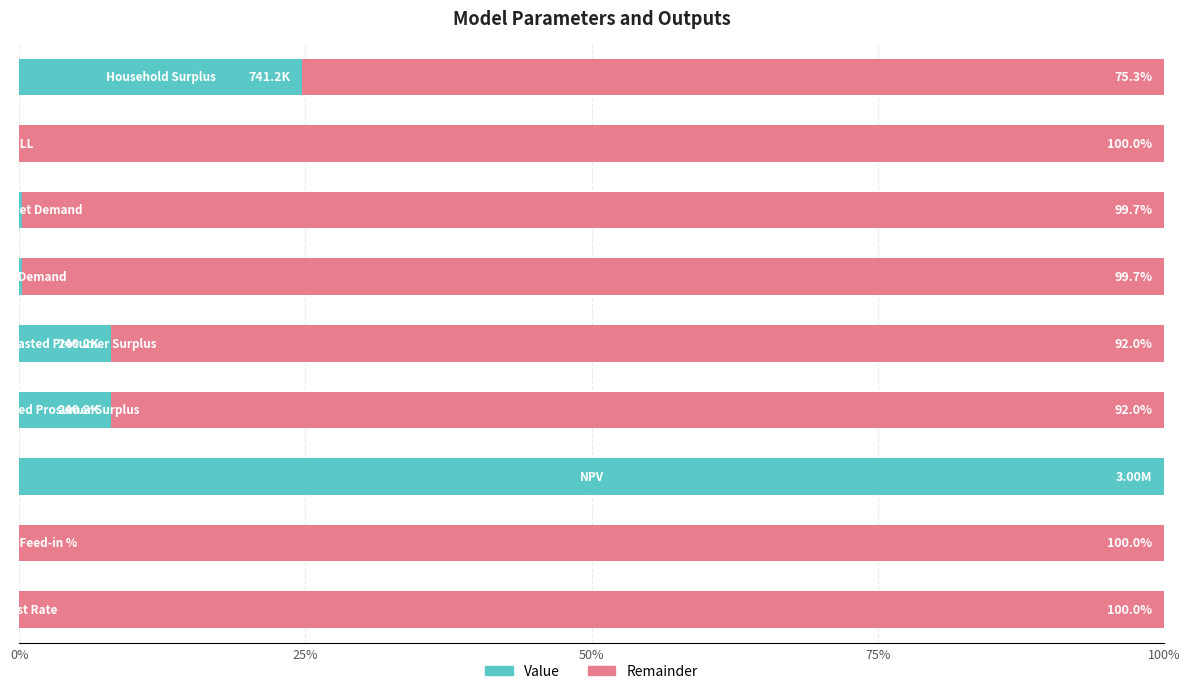

What is the sum of all Value values?

141.3